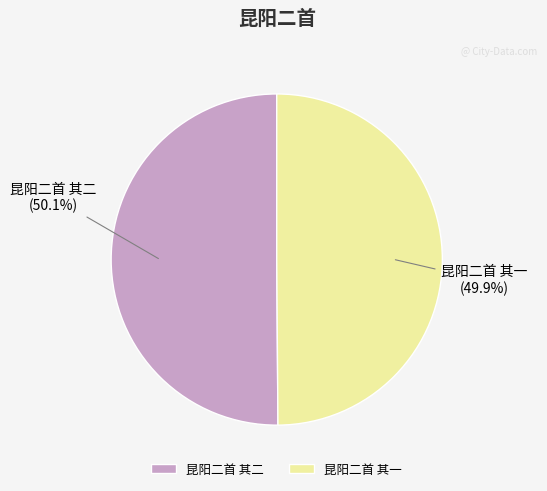

Is there a majority slice in this chart?

Yes